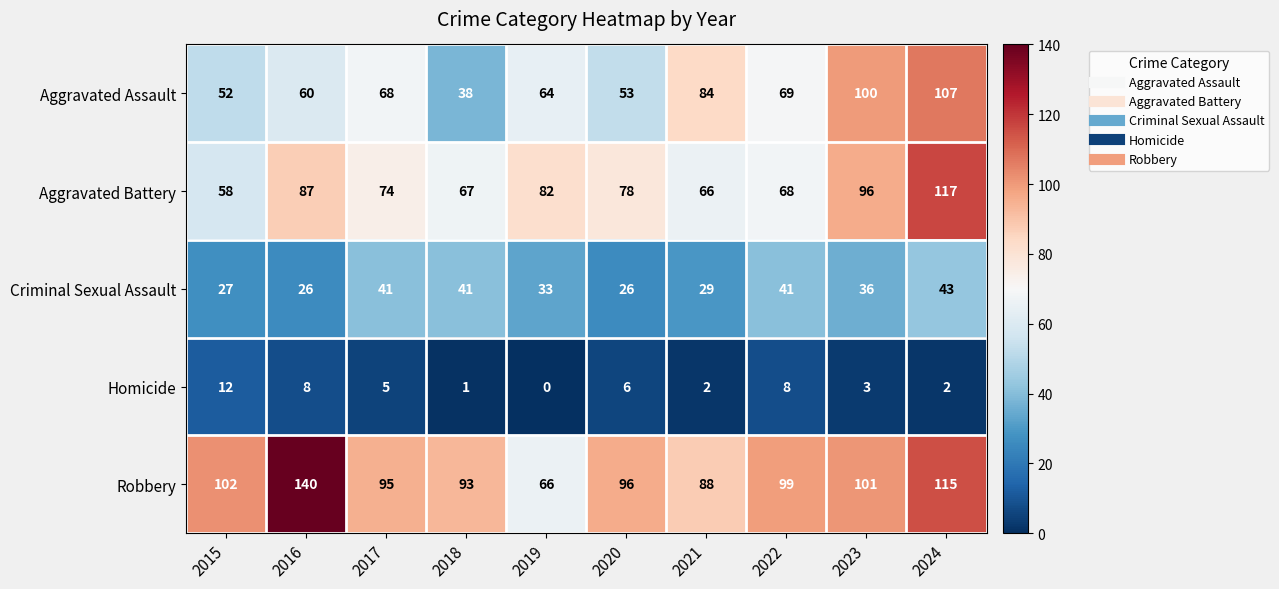

The value of Robbery at 2016 is 140. True or false?

True